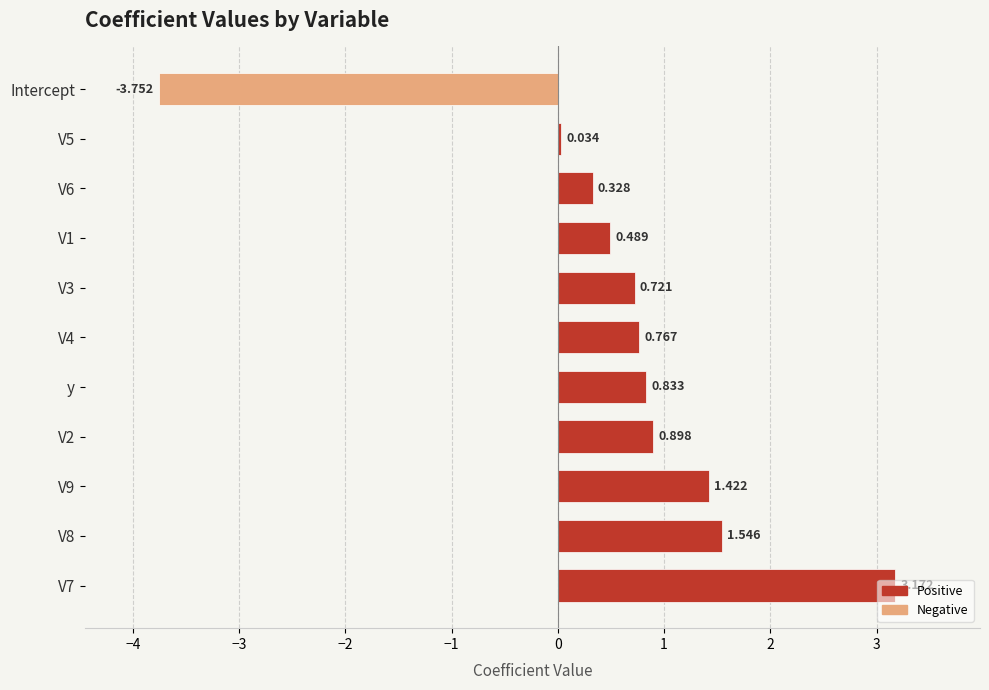

What is the difference between the maximum and second lowest values?

3.1